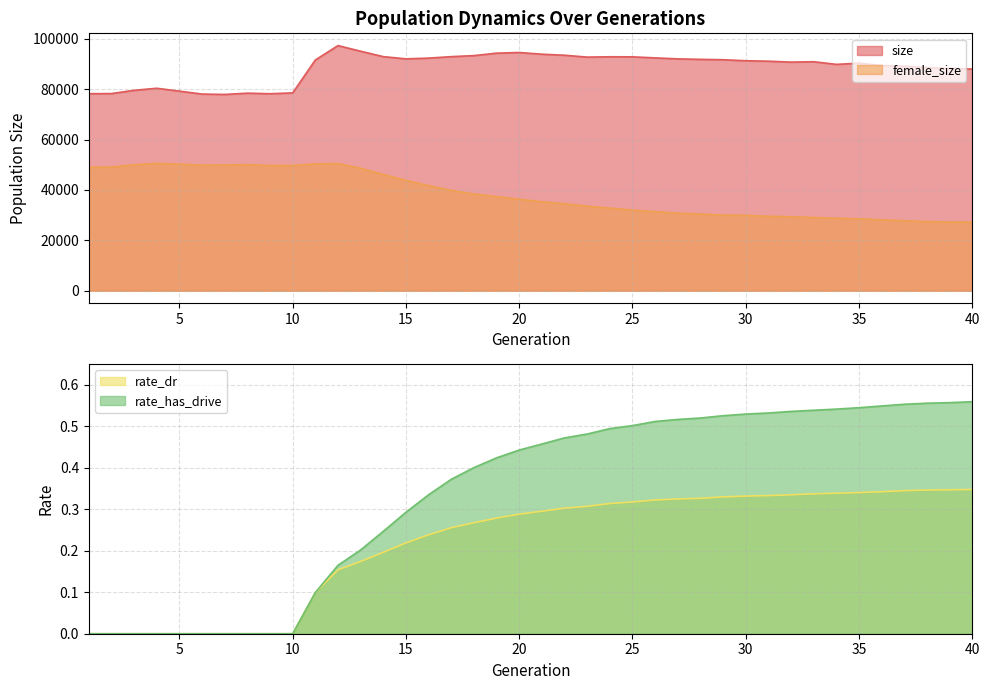

The value of rate_has_drive at 40 is 0.2. True or false?

False